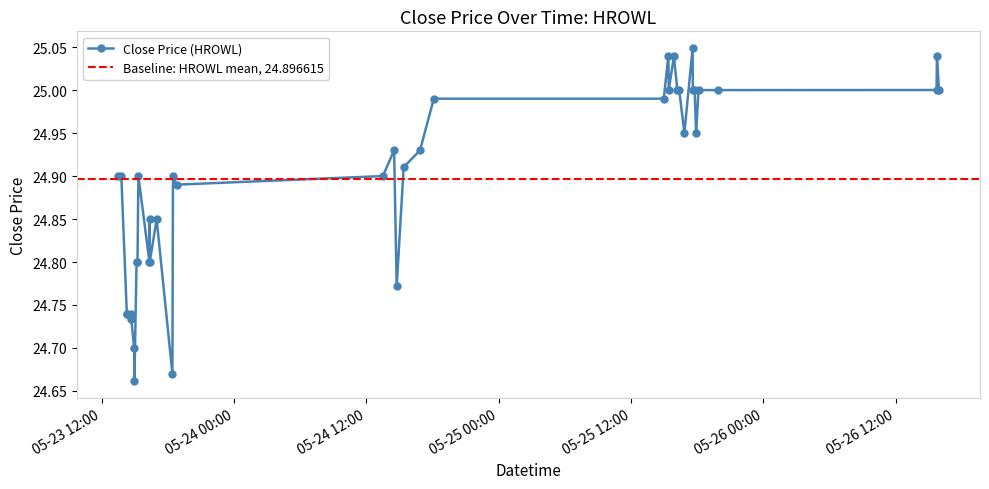

What is the sum of all values?

995.9